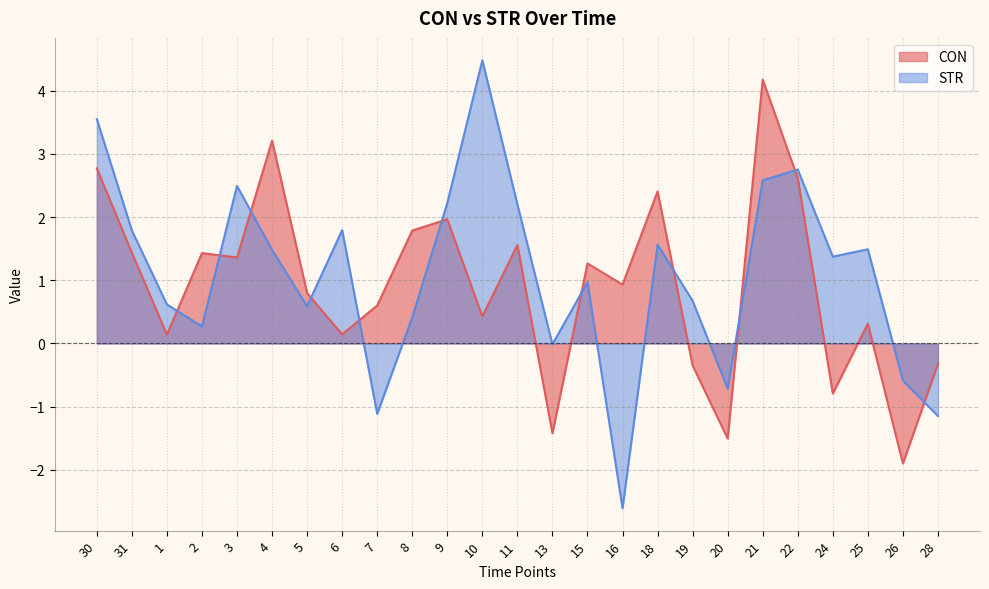

Where does the CON series first go above 0?

30